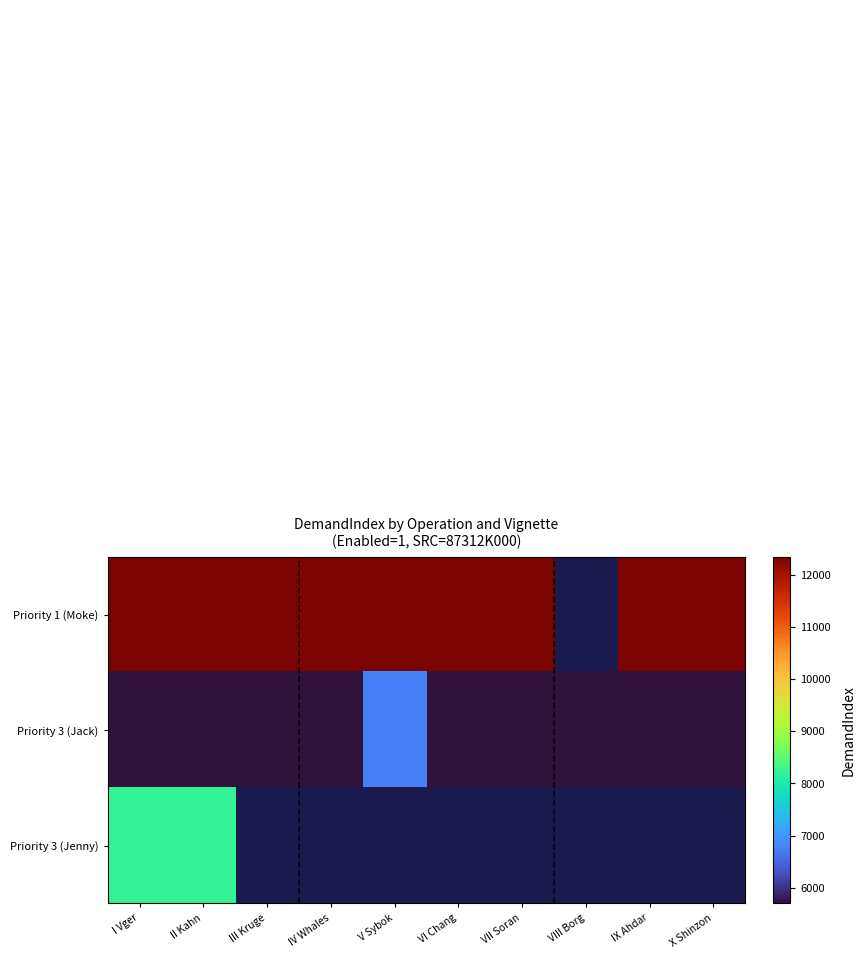

The Priority 3 (Jack) series shows 5709.0 at II Kahn. True or false?

True